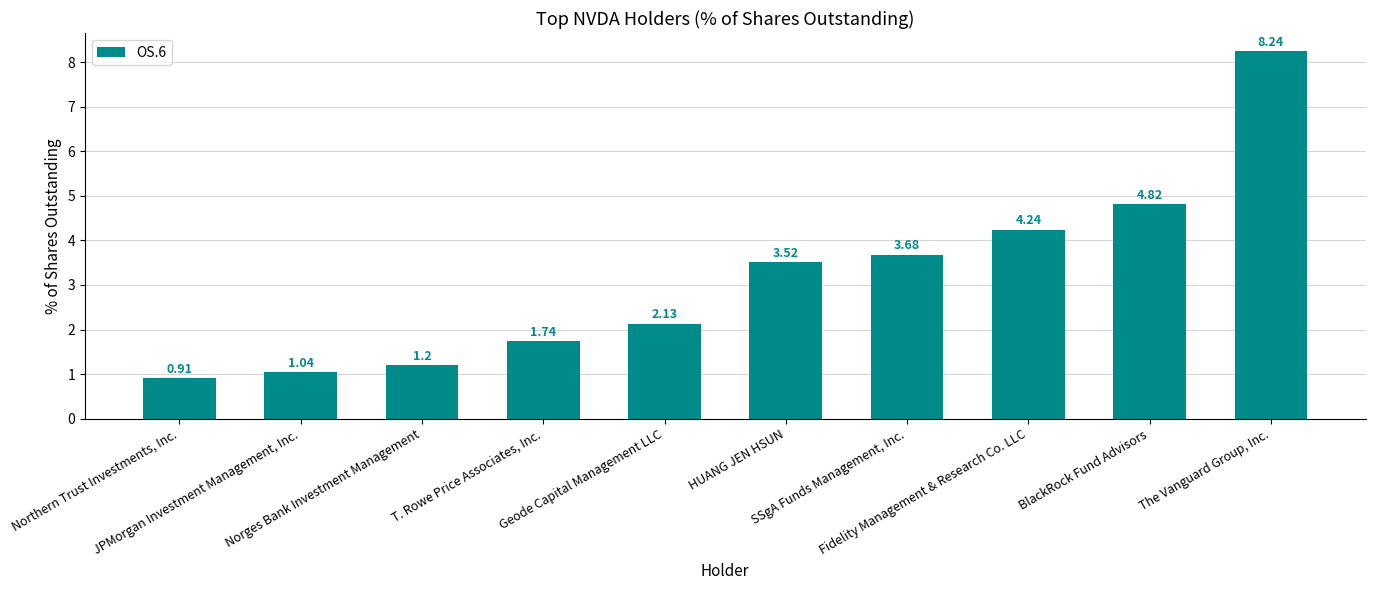

At which label does the data first exceed 3?

HUANG JEN HSUN